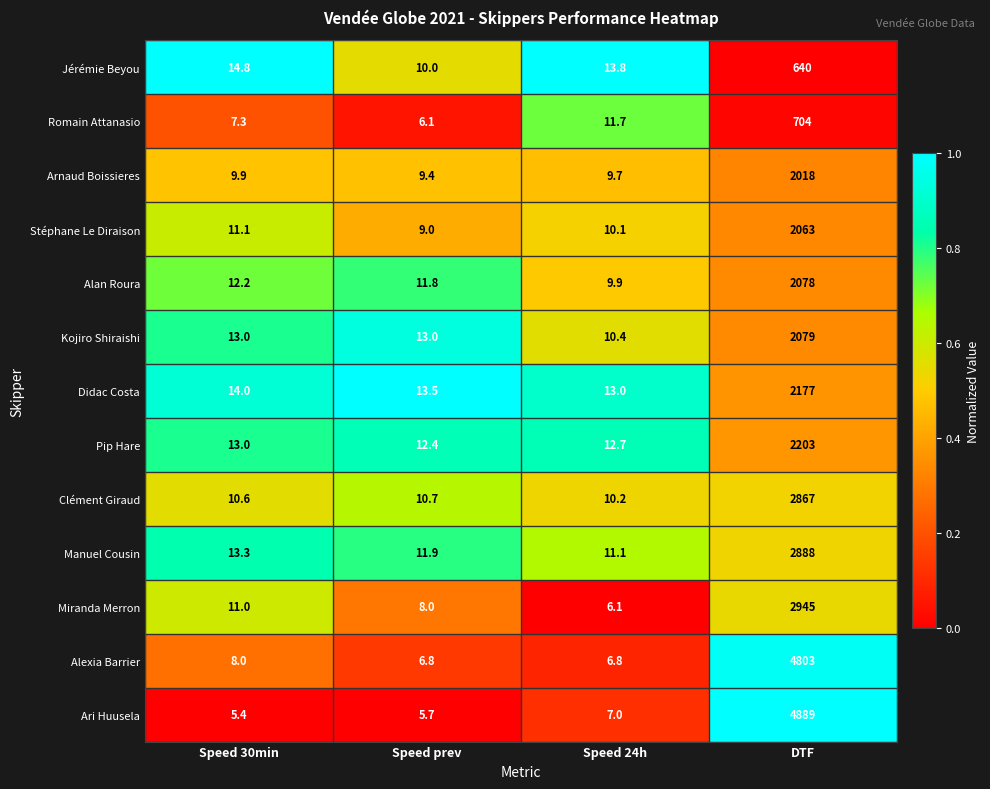

Which series changed the most between Speed prev and Speed 24h?

Romain Attanasio